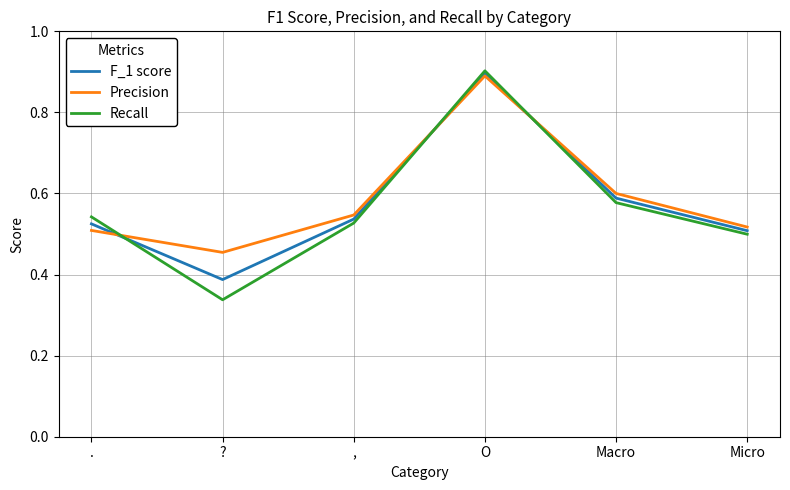

Which series has the largest range (max minus min)?

Recall